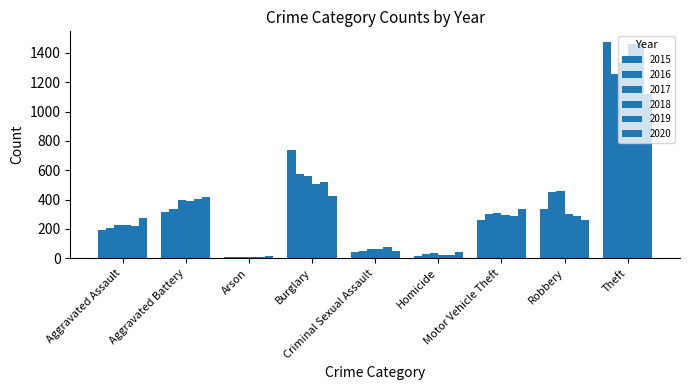

The value of 2016 at Burglary is 367. True or false?

False